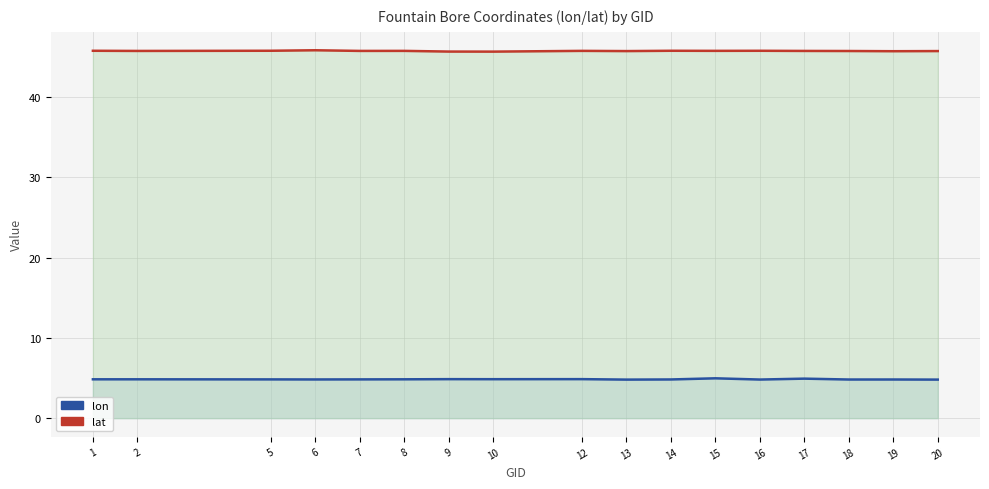

Rank the series by their average value, from lowest to highest.

lon, lat